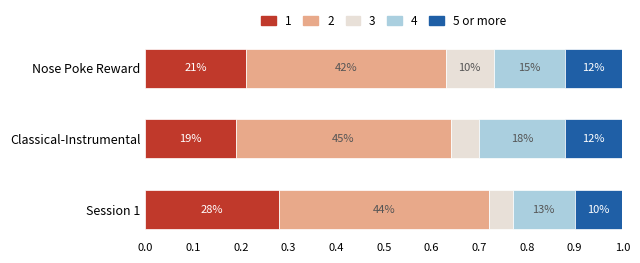

What are all the series names shown in the legend?

1, 2, 3, 4, 5 or more